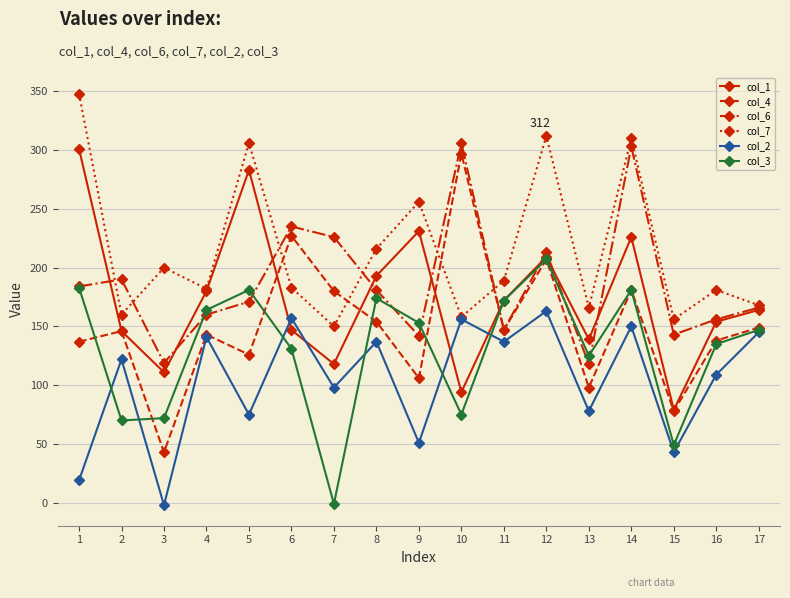

At which category does the chart reach its peak across all series?

1